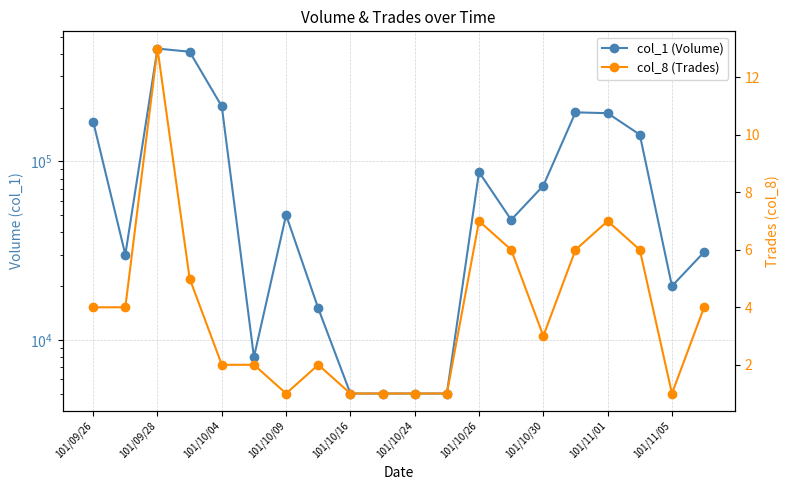

Is it true that col_1 (Volume) equals 5000 at 11?

True